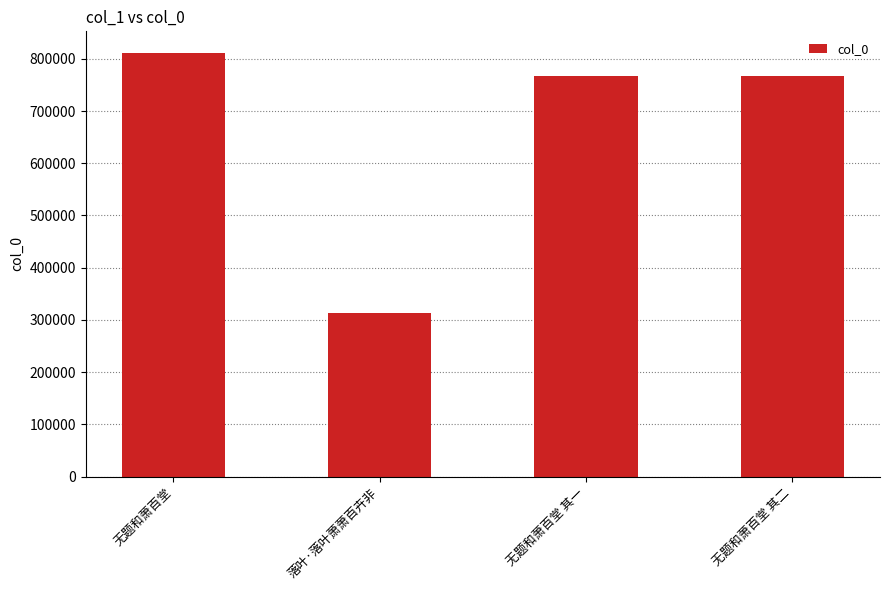

What is the ratio of the value at 无题和萧百堂 to the value at 无题和萧百堂 其一?

1.1